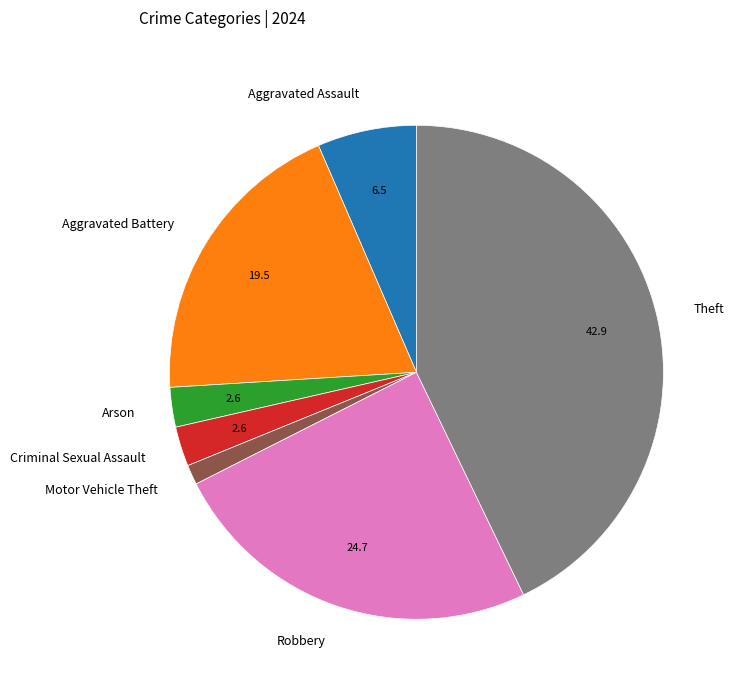

Is Robbery the majority of the pie?

No